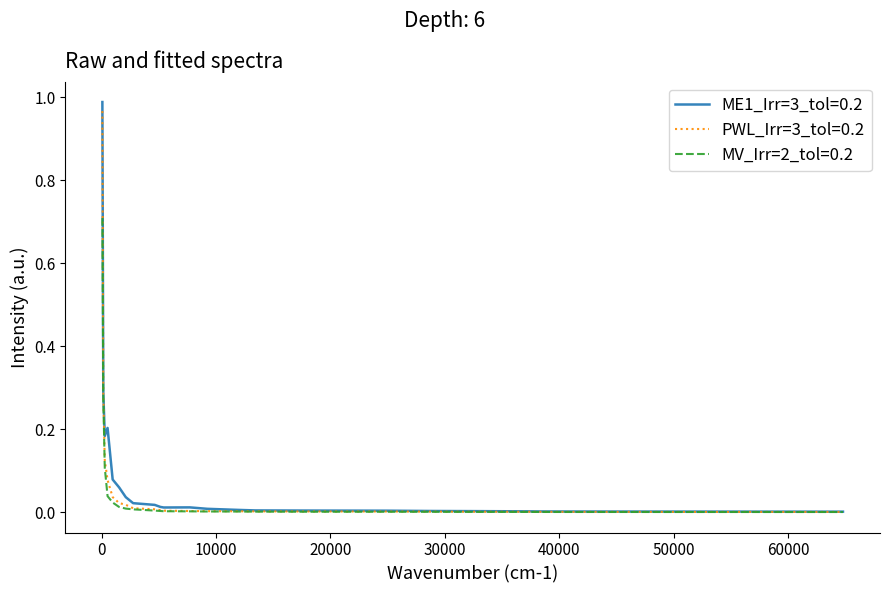

Which series has the widest spread of values?

ME1_Irr=3_tol=0.2